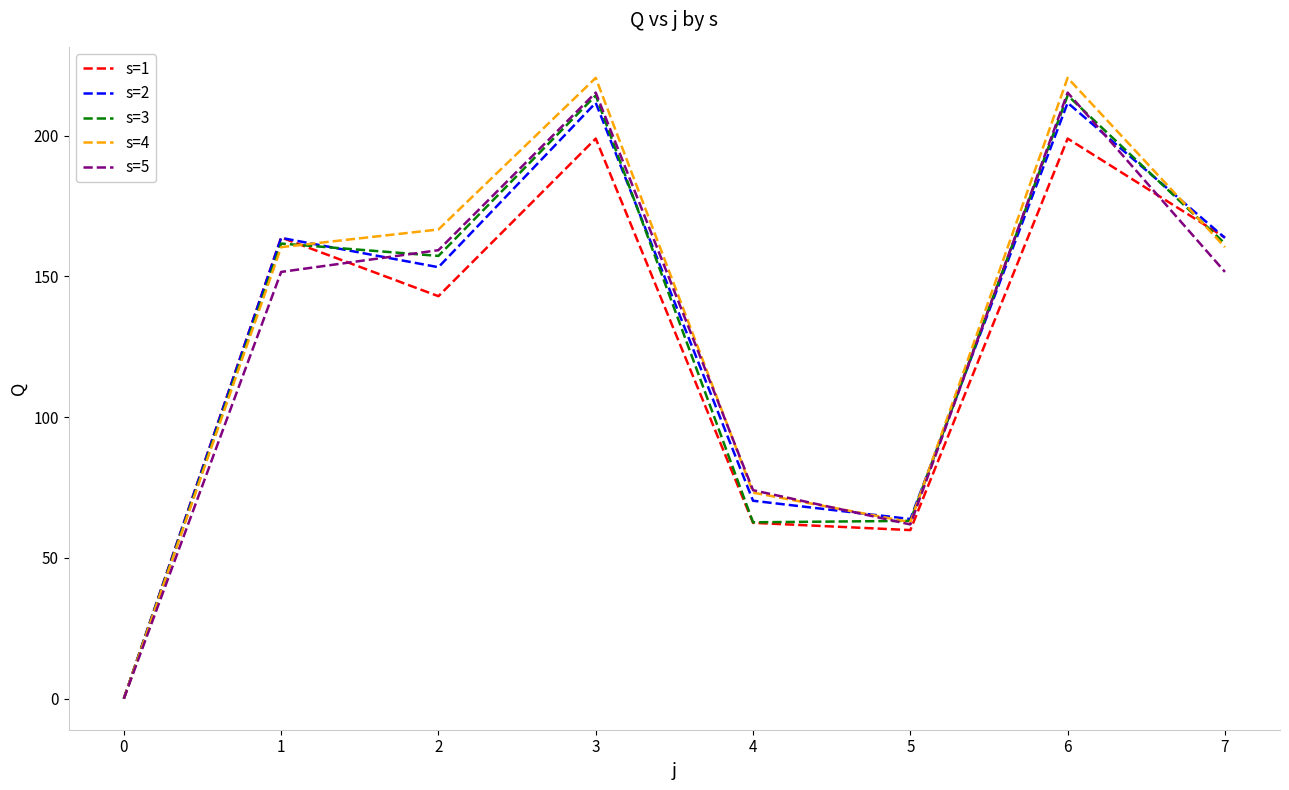

The value of s=1 at 2 is 88.4. True or false?

False